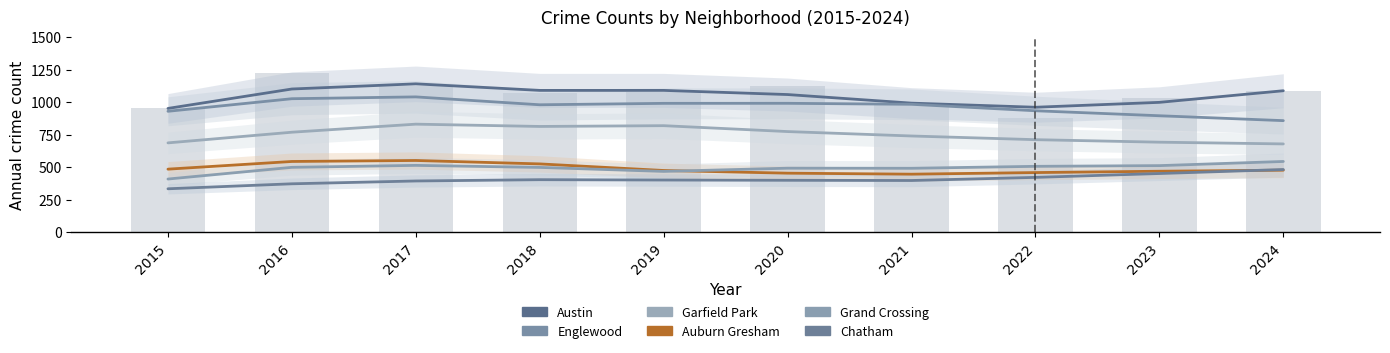

Which series changed the most between 2018 and 2024?

Garfield Park